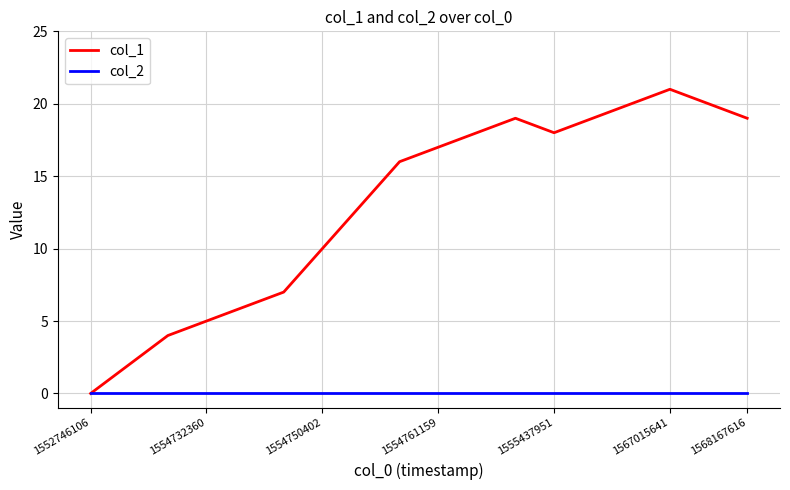

Rank the series by their average value, from lowest to highest.

col_2, col_1